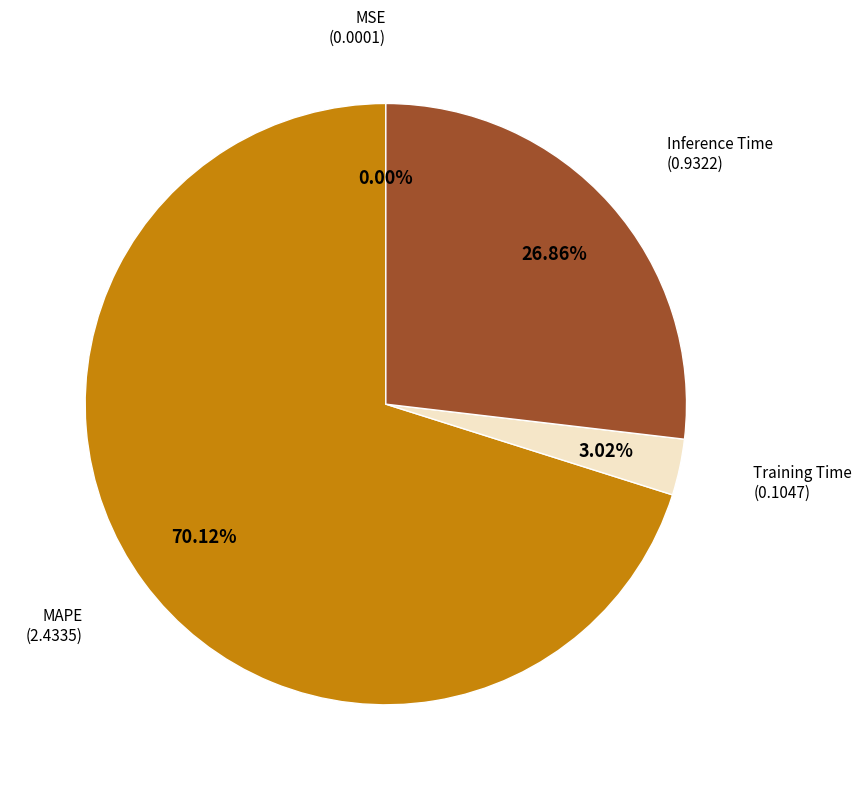

What percentage is the Training Time slice, to the nearest percent?

3%